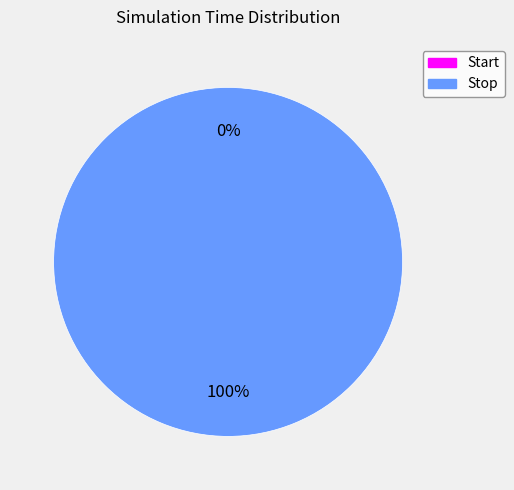

Which slice represents more than half of the pie?

Stop